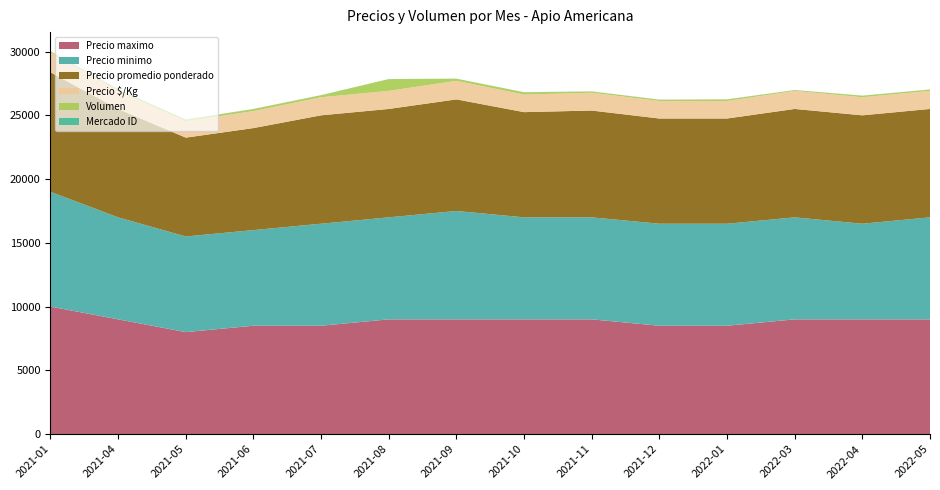

Reading right to left, what are all the values shown in this chart?

Precio maximo: 9000	9000	9000	8500	8500	9000	9000	9000	9000	8500	8500	8000	9000	10000
Precio minimo: 8000	7500	8000	8000	8000	8000	8000	8500	8000	8000	7500	7500	8000	9000
Precio promedio ponderado: 8500	8500	8500	8250	8250	8375	8250	8750	8500	8500	8000	7750	8500	9375
Precio $/Kg: 1417	1417	1417	1375	1375	1396	1375	1458	1417	1417	1333	1292	1417	1562
Volumen: 100	120	60	120	100	100	180	160	920	160	160	120	120	80
Mercado ID: 7	7	7	7	7	7	7	7	7	7	7	7	7	7